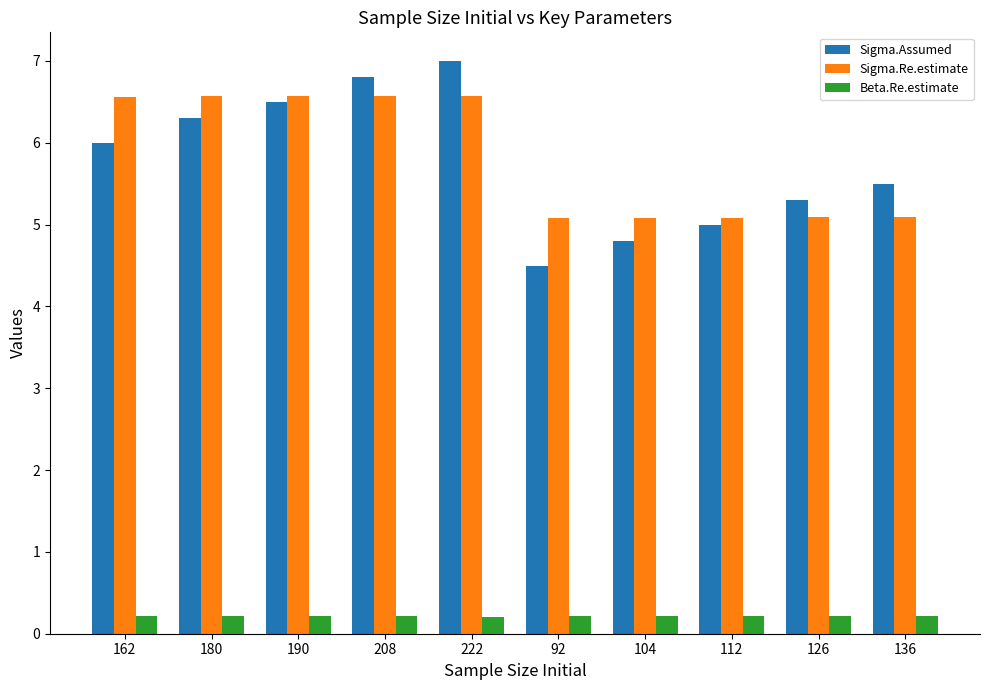

Rank the series by their maximum value, from highest to lowest.

Sigma.Assumed, Sigma.Re.estimate, Beta.Re.estimate